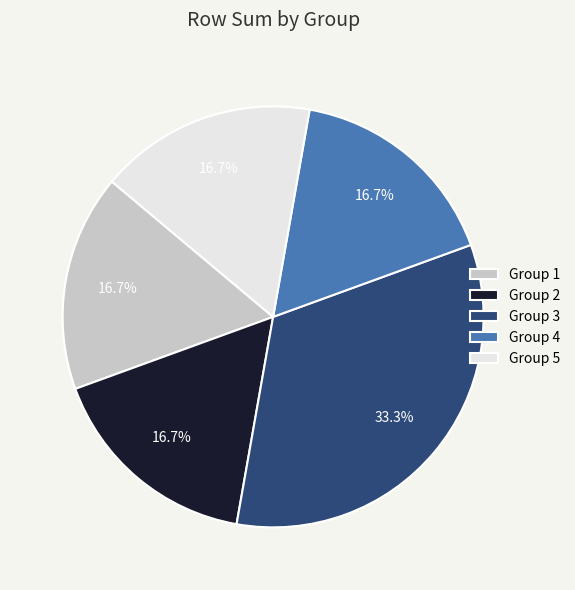

How many segments does this pie chart have?

5